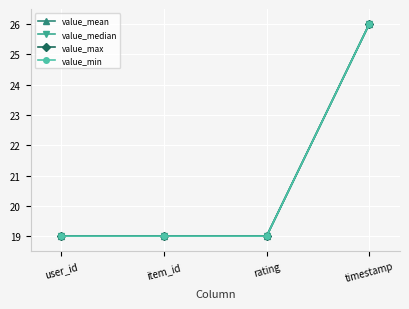

How many data points does each series have?

4